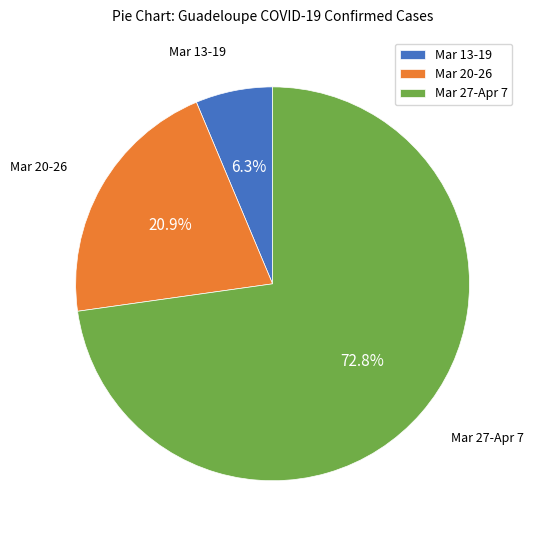

Which slice is the smallest?

Mar 13-19